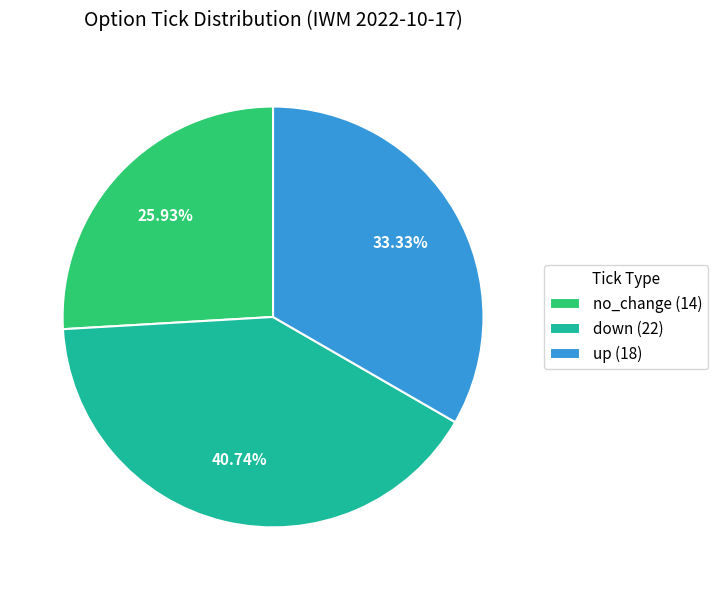

True or false: up accounts for 33% of the total.

True